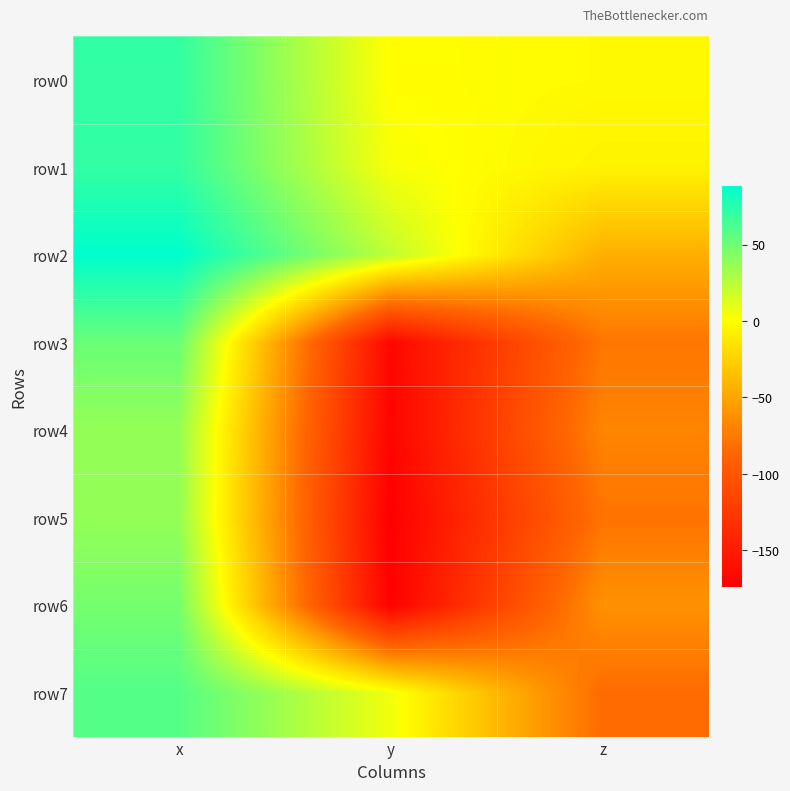

Reading left to right, transcribe all the data shown in this chart.

row0: x=70.7	y=-0.2	z=-1.8
row1: x=70.8	y=3.4	z=-6.0
row2: x=88.5	y=22.5	z=-44.5
row3: x=51.9	y=-167.4	z=-77.4
row4: x=37.6	y=-169.6	z=-68.8
row5: x=37.7	y=-174.1	z=-78.6
row6: x=47.9	y=-172.4	z=-61.4
row7: x=59.2	y=5.7	z=-83.3